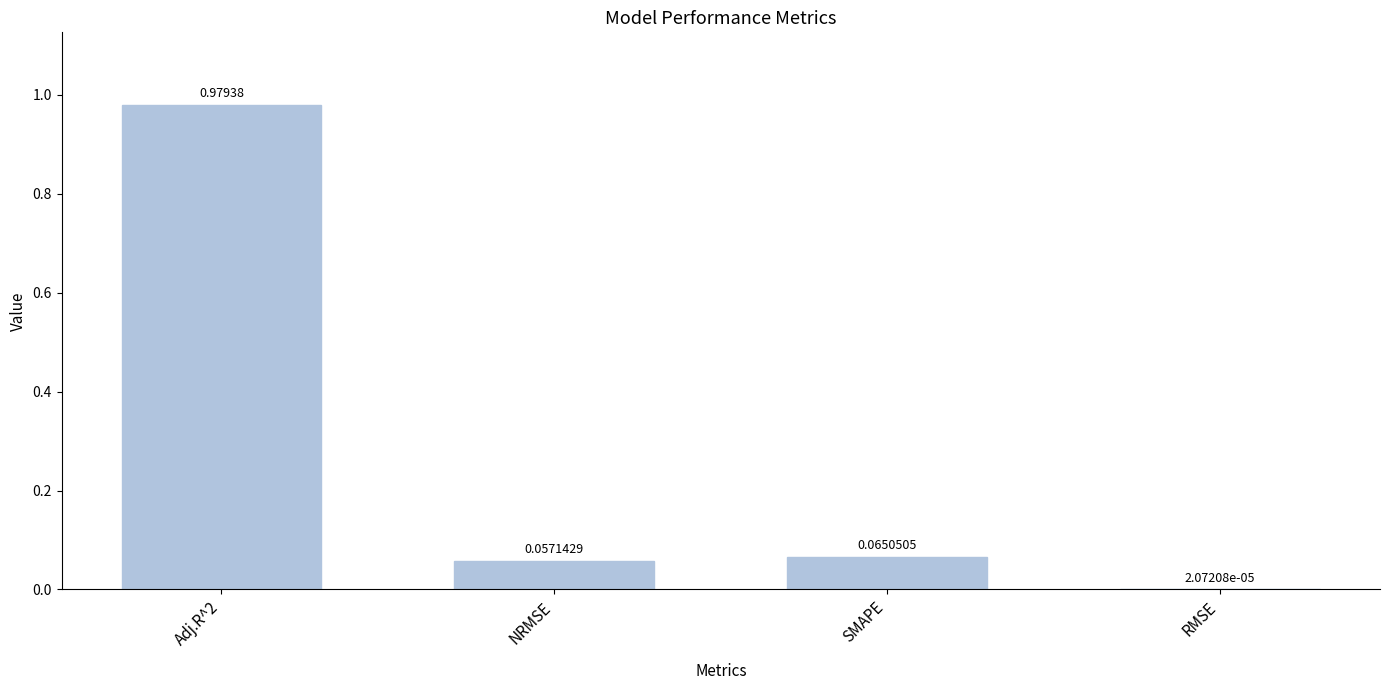

How many categories are shown in the chart?

4